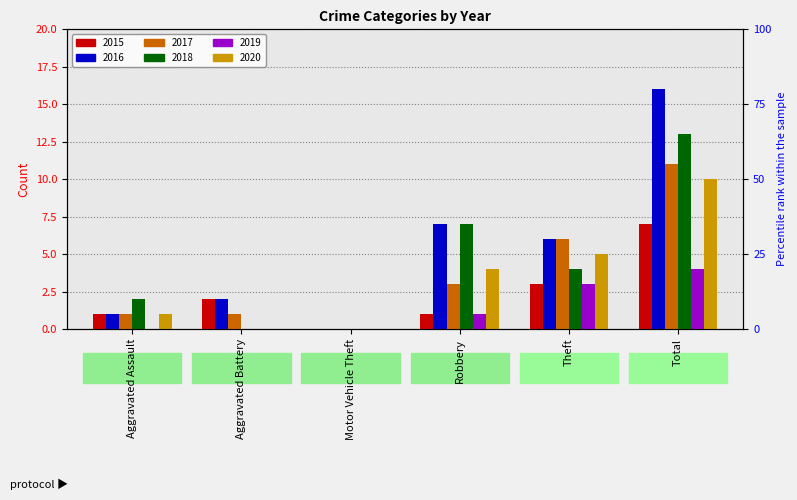

Which series has the largest total across all categories?

2016